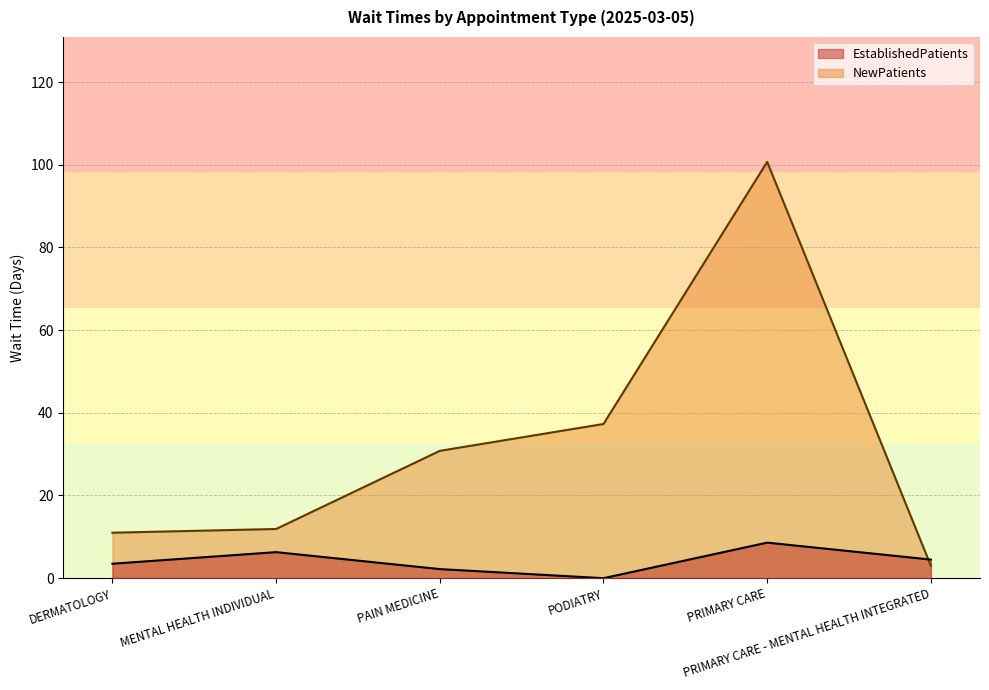

Between PRIMARY CARE and PRIMARY CARE - MENTAL HEALTH INTEGRATED, which is larger?

PRIMARY CARE